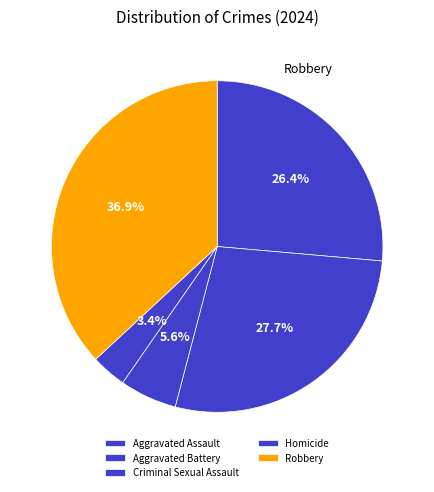

Between Robbery and Aggravated Assault, which is larger?

Robbery